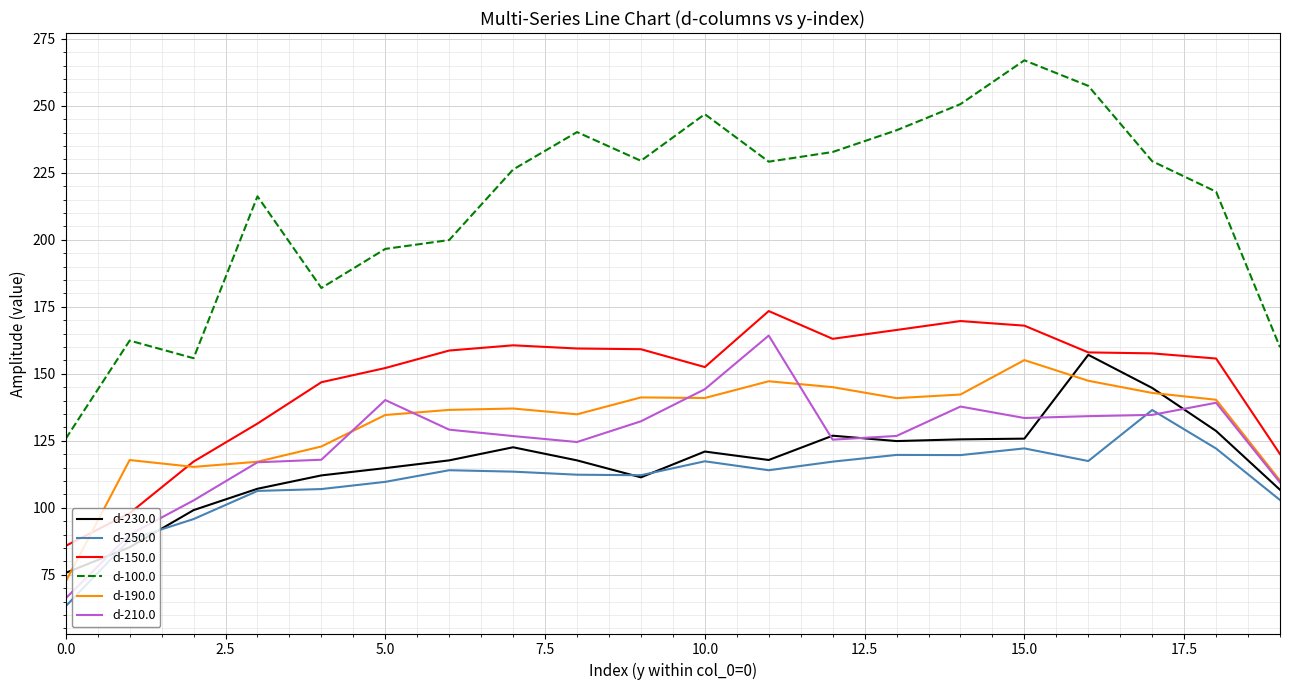

Does the chart have visible grid lines?

Yes